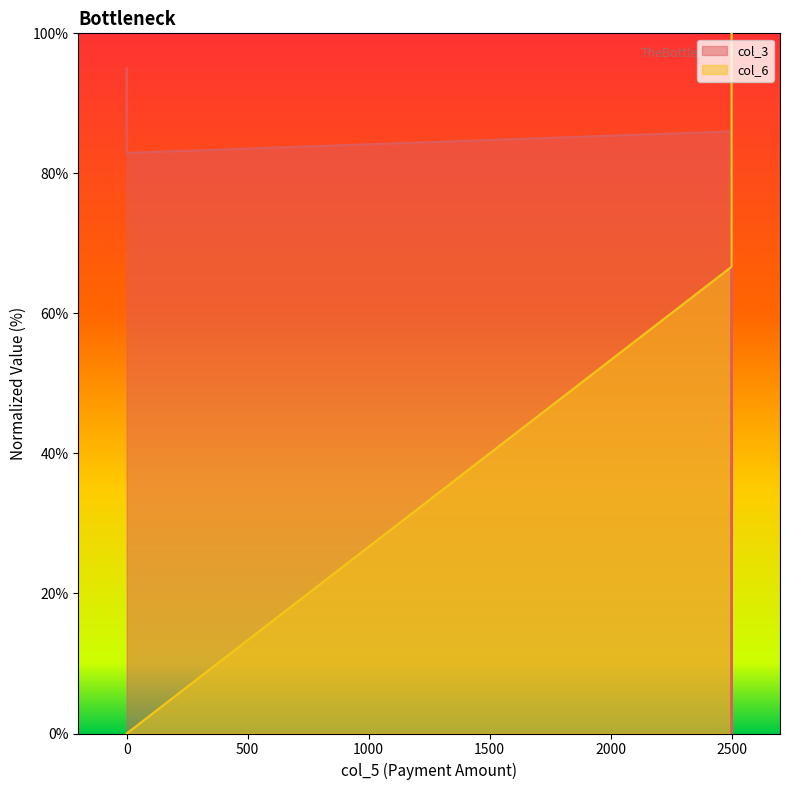

Rank the series by their average value, from lowest to highest.

col_6, col_3